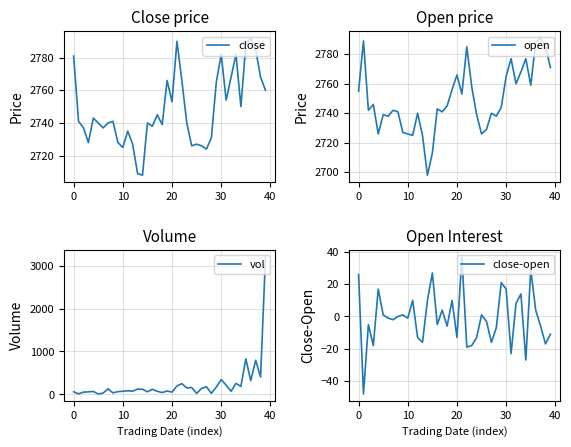

Read the close value at 23.

2740